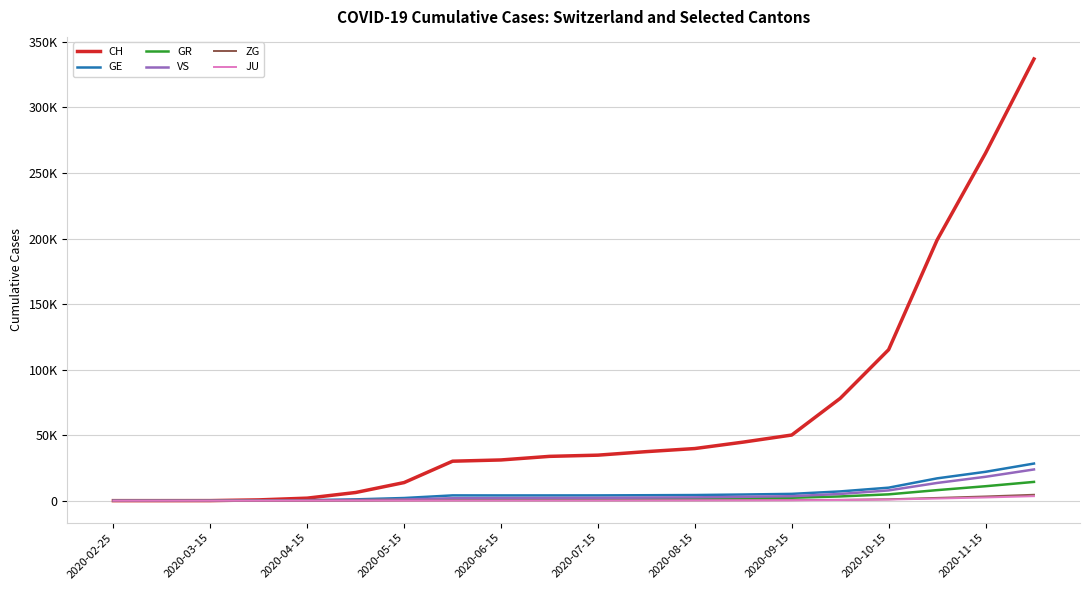

True or false: VS and CH intersect in this chart.

False